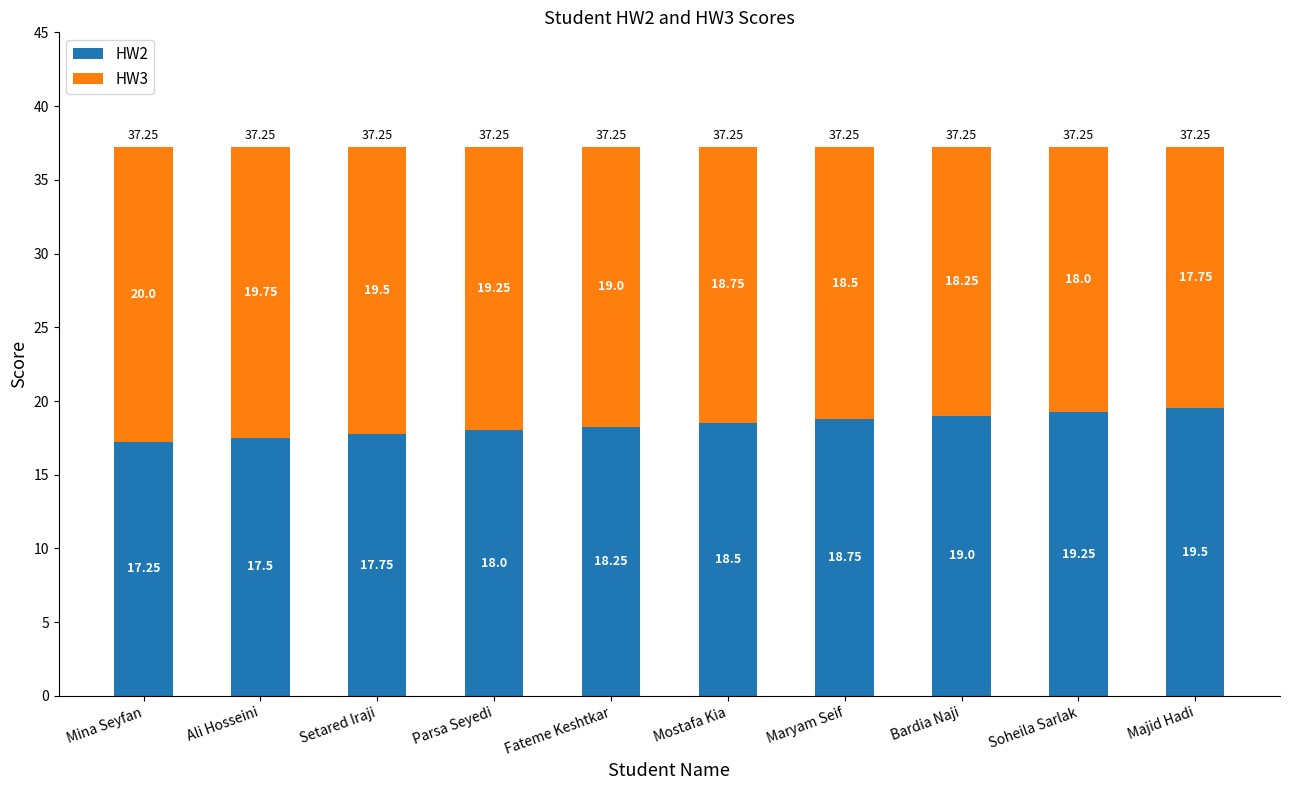

What is the value of the HW2 bar at the 4th from the left?

18.0